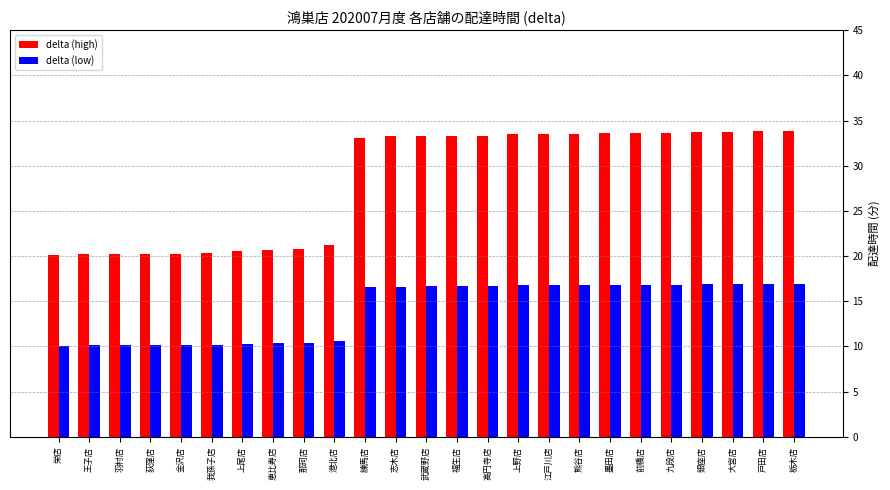

What position from the right is 九段店?

5